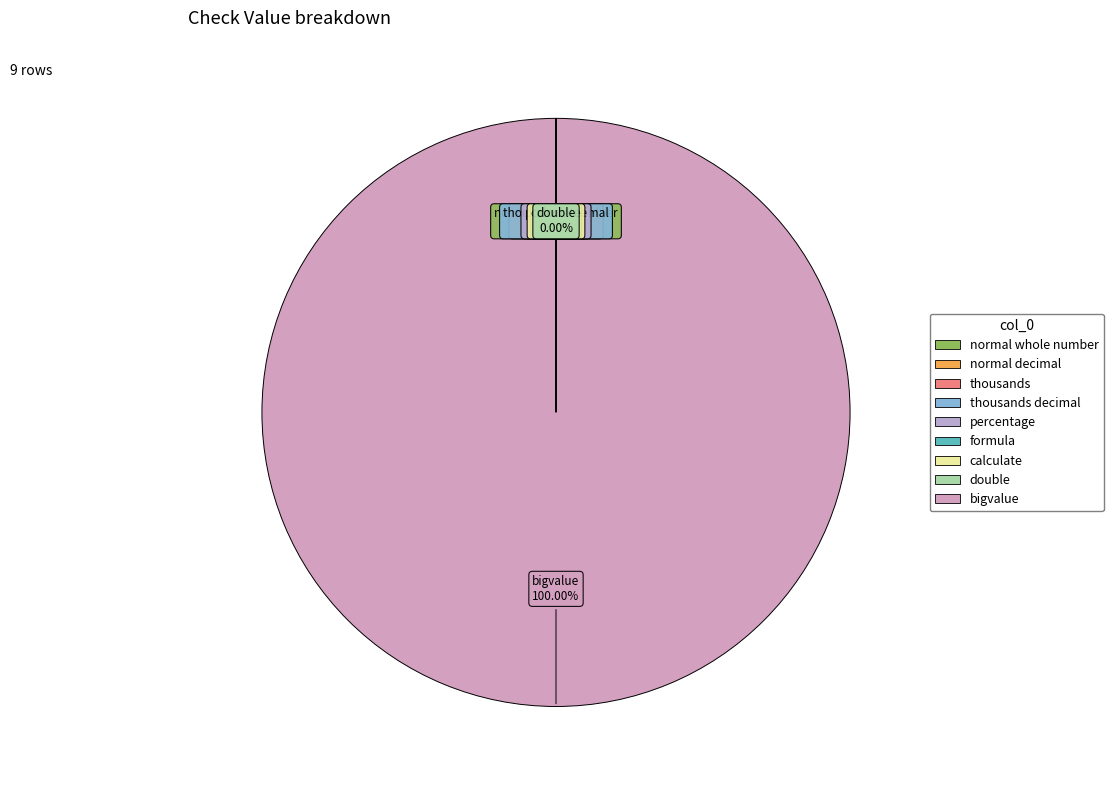

The normal whole number slice represents 0% of the pie. True or false?

True